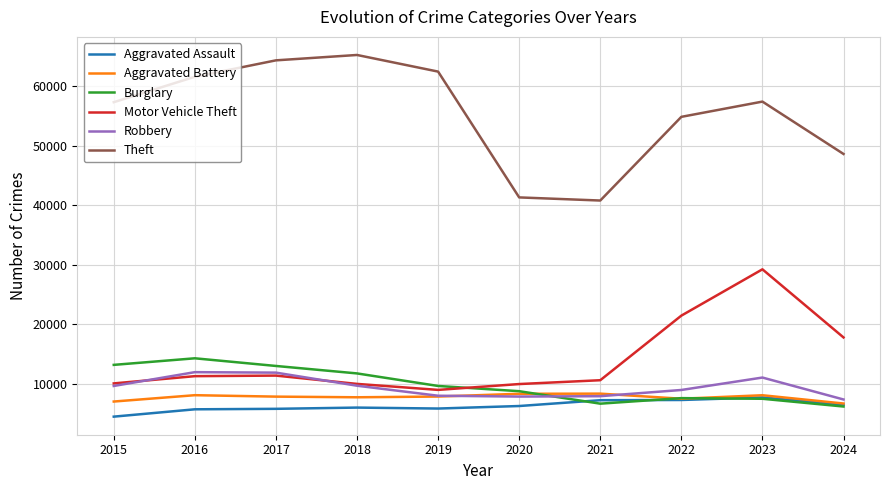

In Burglary, how many points are lower than both neighbors (excluding endpoints)?

1